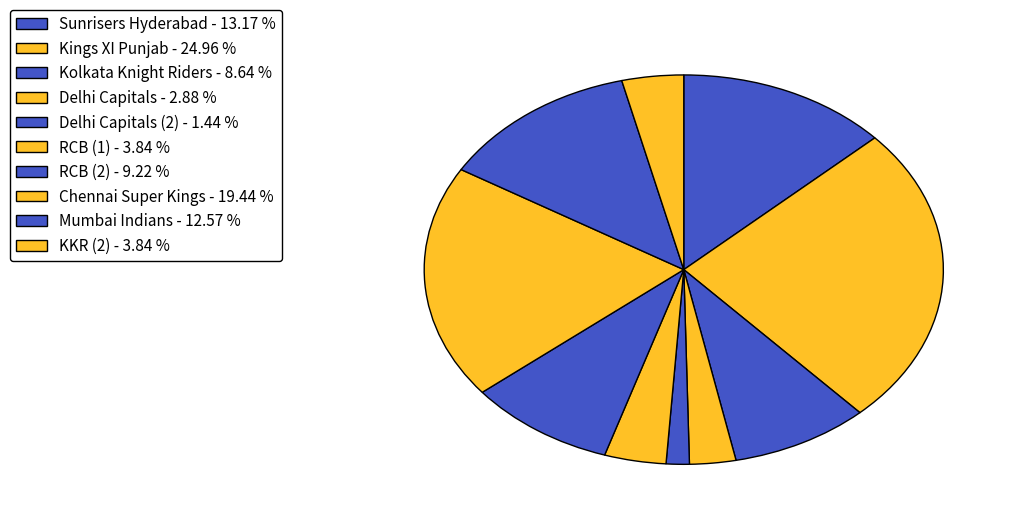

Rank the categories by value from lowest to highest.

Delhi Capitals (2), Delhi Capitals, RCB (1), KKR (2), Kolkata Knight Riders, RCB (2), Mumbai Indians, Sunrisers Hyderabad, Chennai Super Kings, Kings XI Punjab